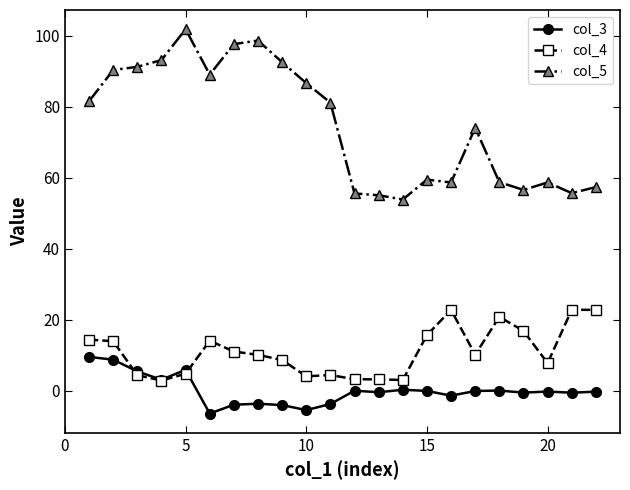

True or false: col_5 and col_4 cross at least once.

False